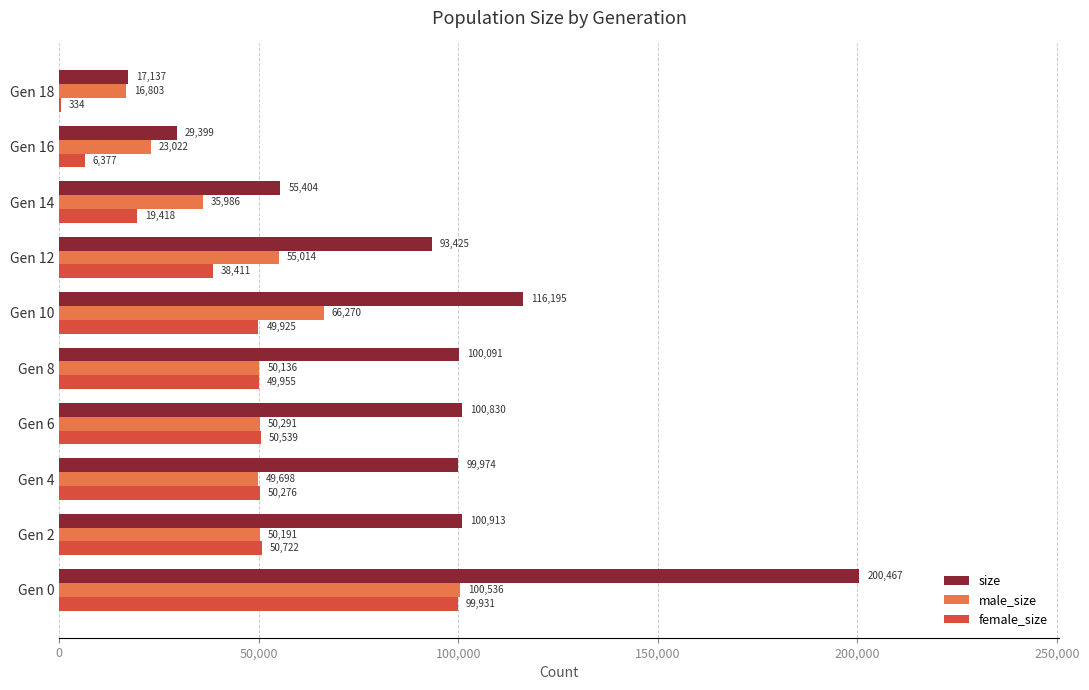

Which series changed the most between Gen 10 and Gen 12?

size